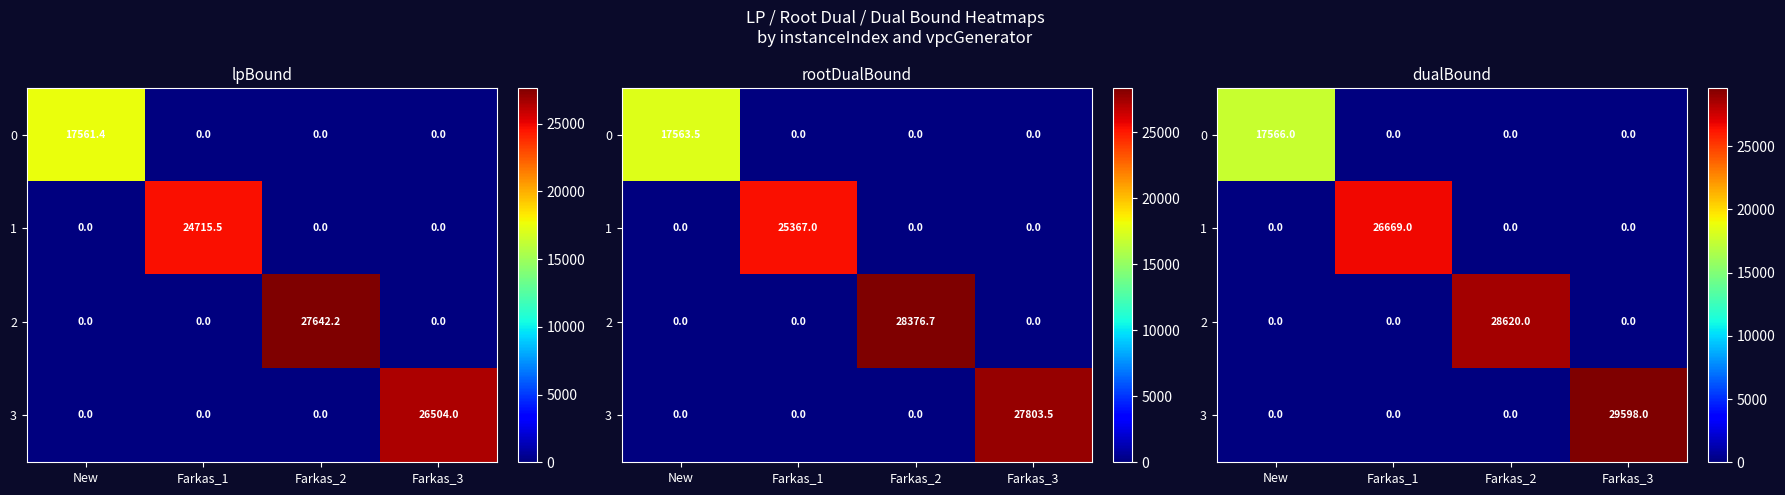

Between Farkas_2 and Farkas_3, which series saw the biggest shift?

3